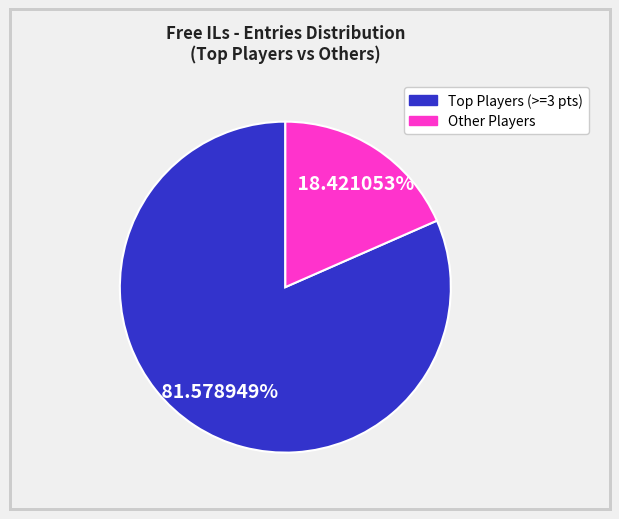

Is there a majority slice in this chart?

Yes